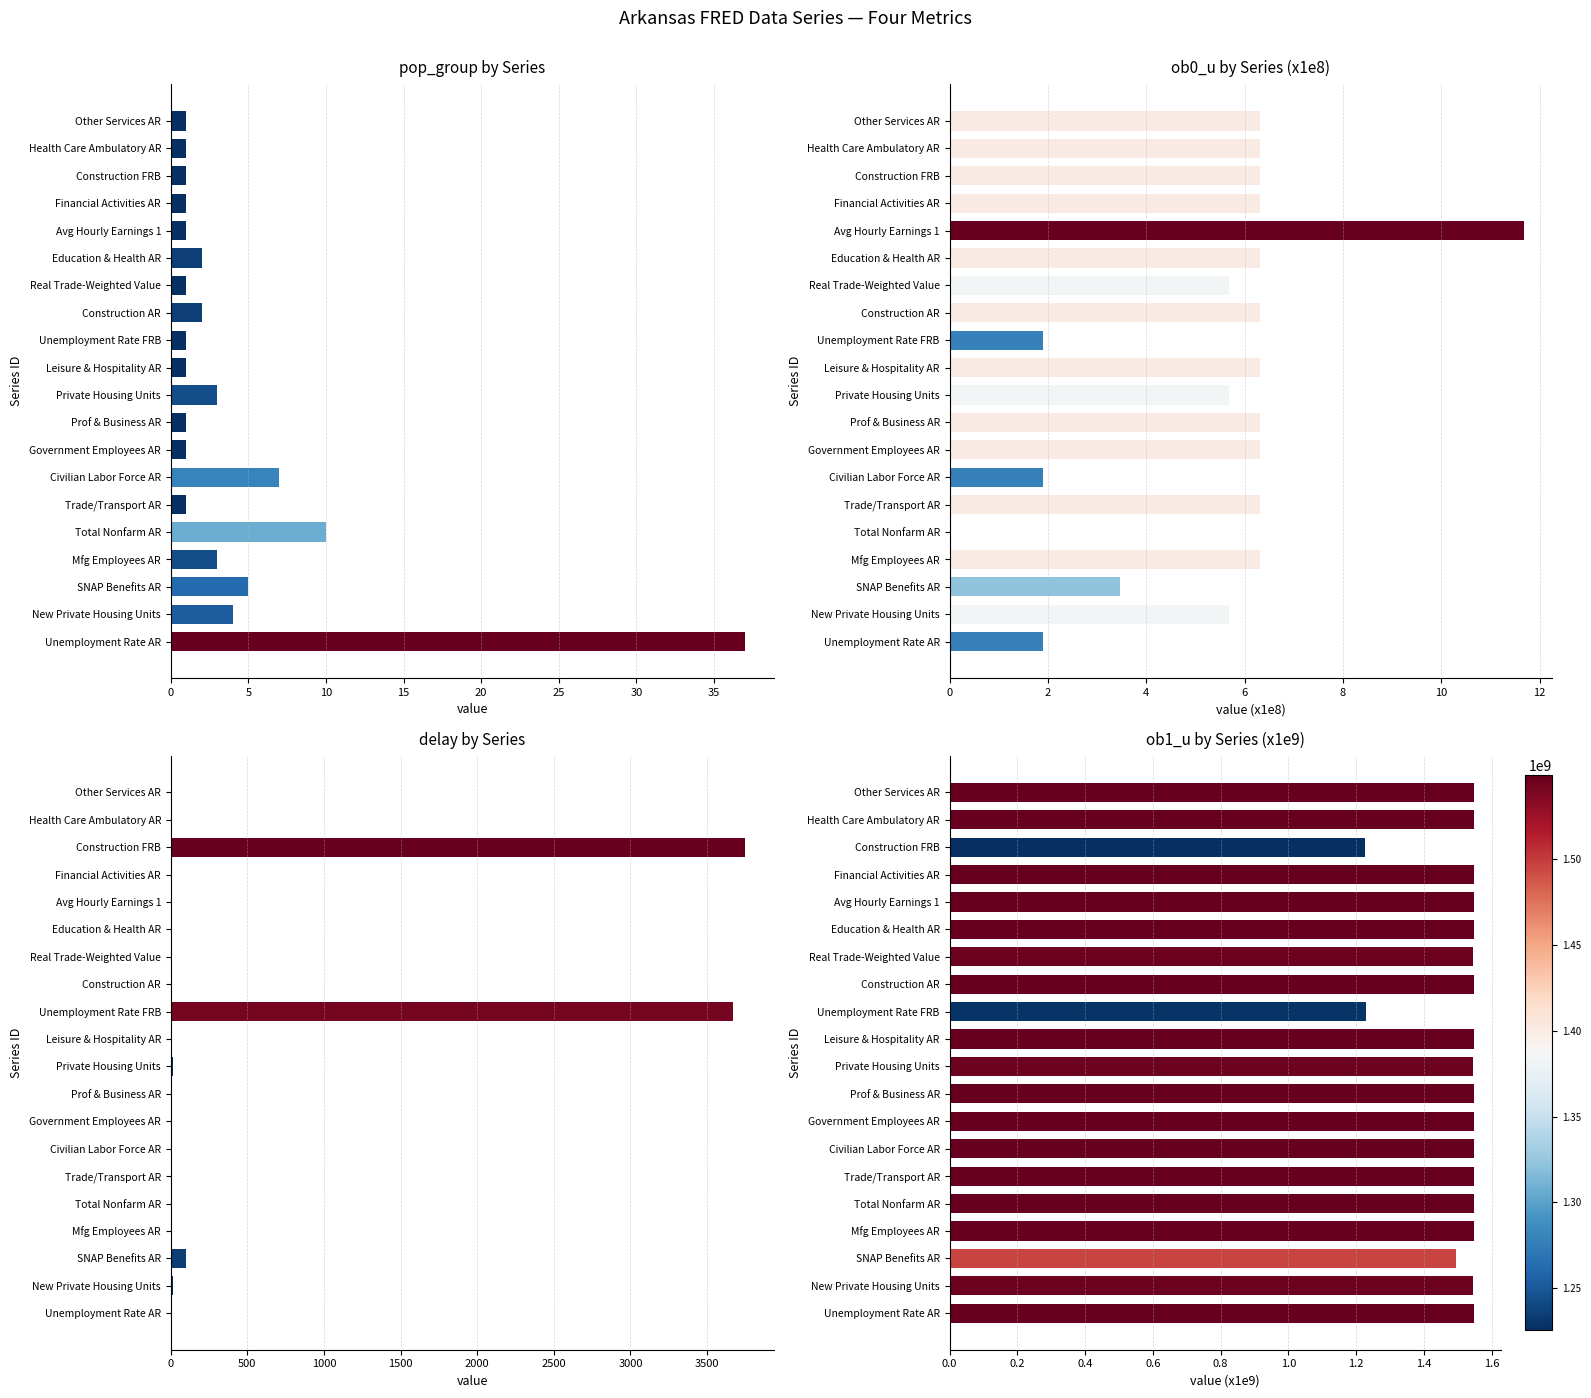

What is the average value of the ob1_u by Series (x1e9) series?

1.5